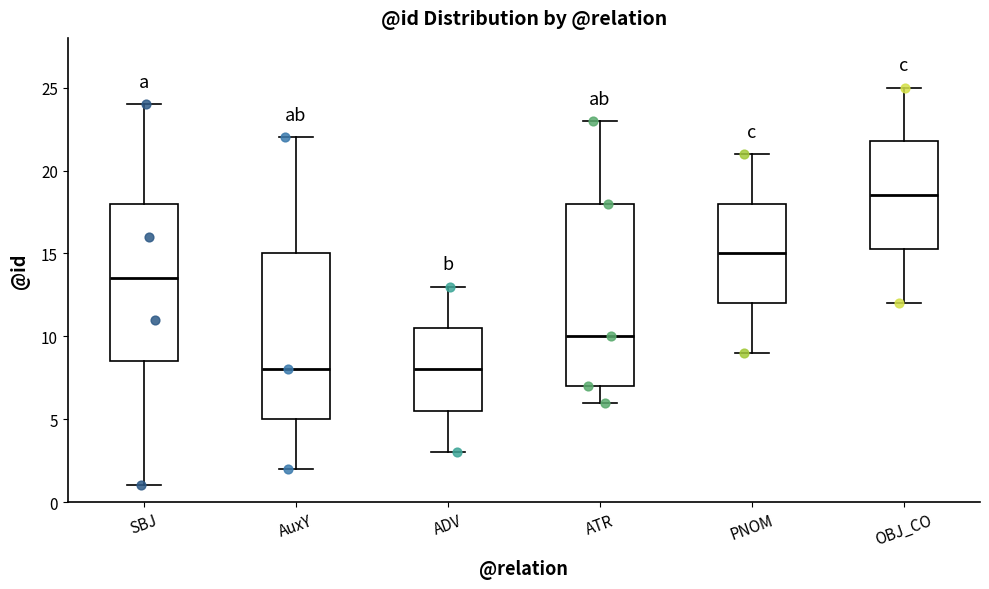

Where is the upper edge of the box for ATR on the y-axis? The values are not printed on the chart, so give them approximately, as read against the axis.

18.0